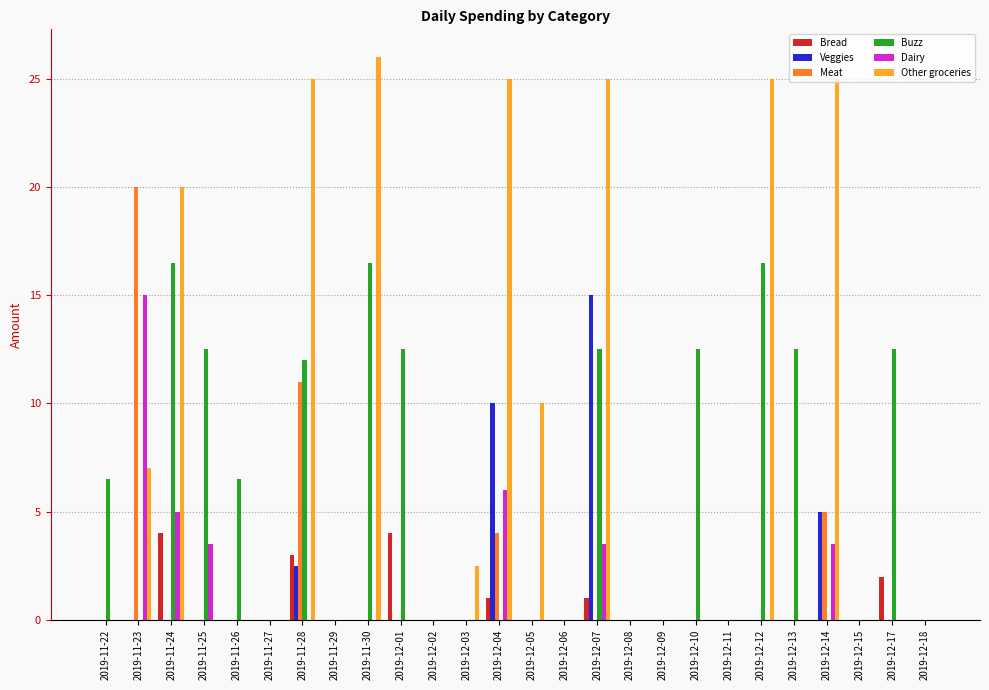

What is the sum of the Other groceries values at 2019-12-14 and 2019-11-27?

25.0